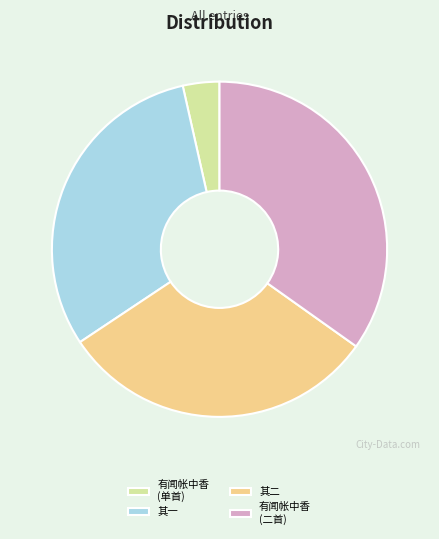

Is the sum of 有闻帐中香 (单首) and 有闻帐中香 (二首) greater than half?

No